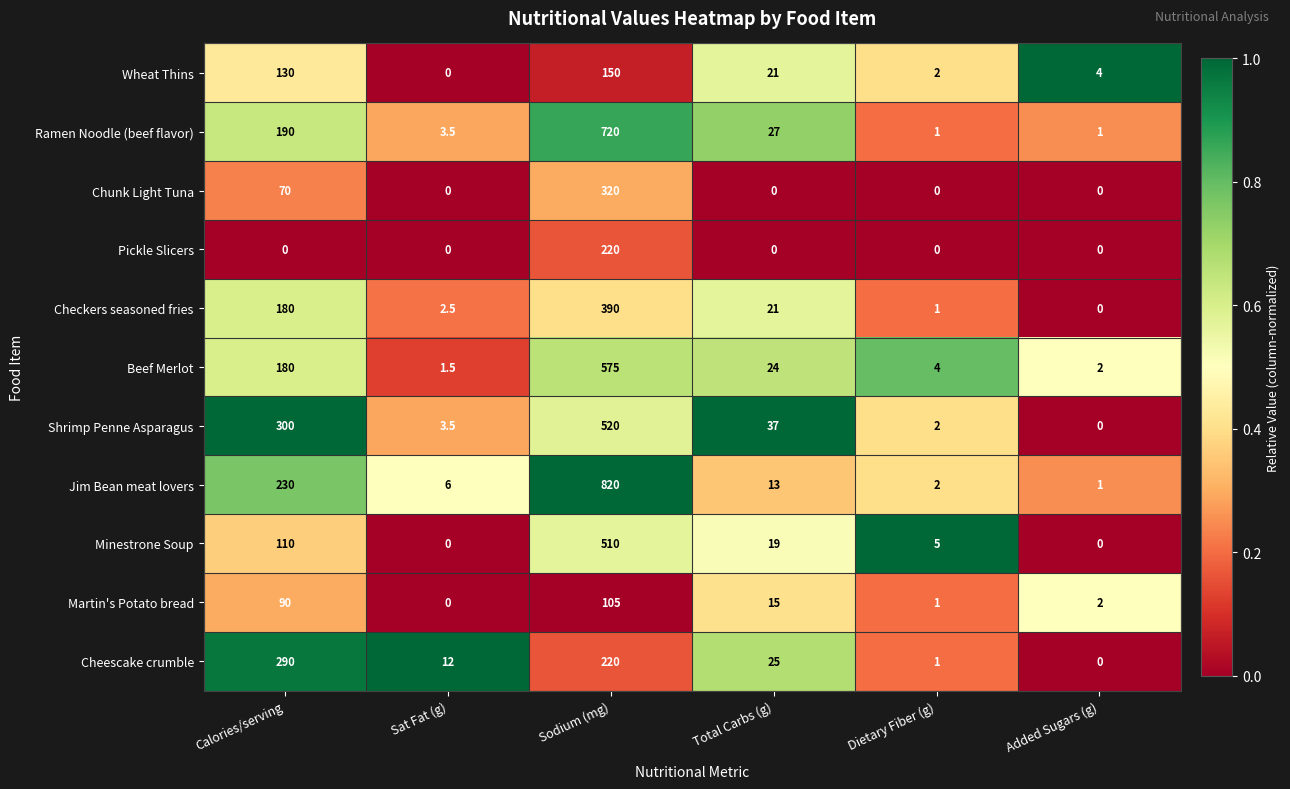

At which label does Checkers seasoned fries first exceed 21?

Calories/serving